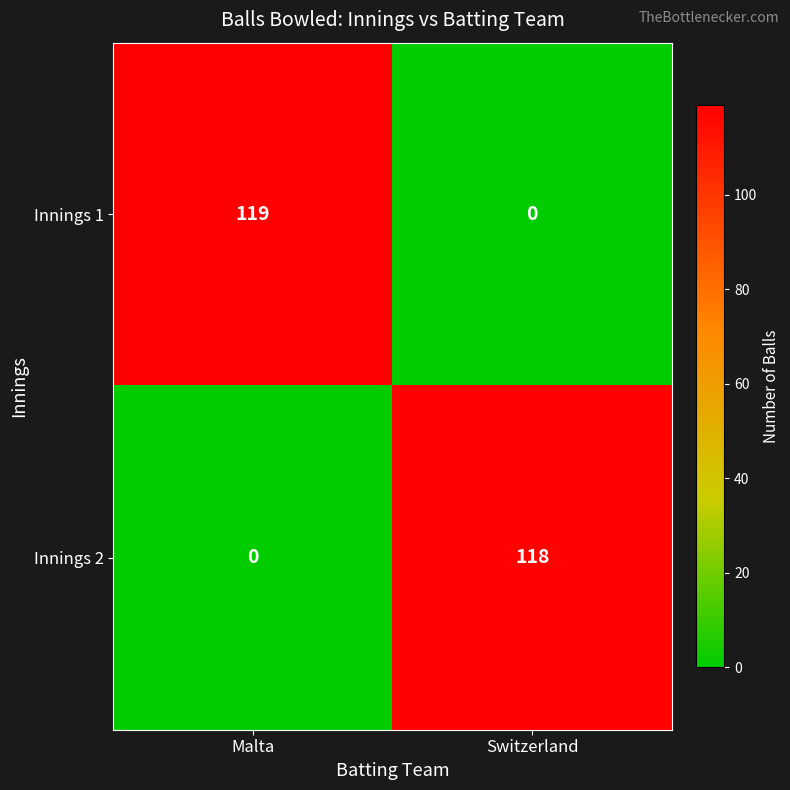

What is the sum of all Innings 2 values?

118